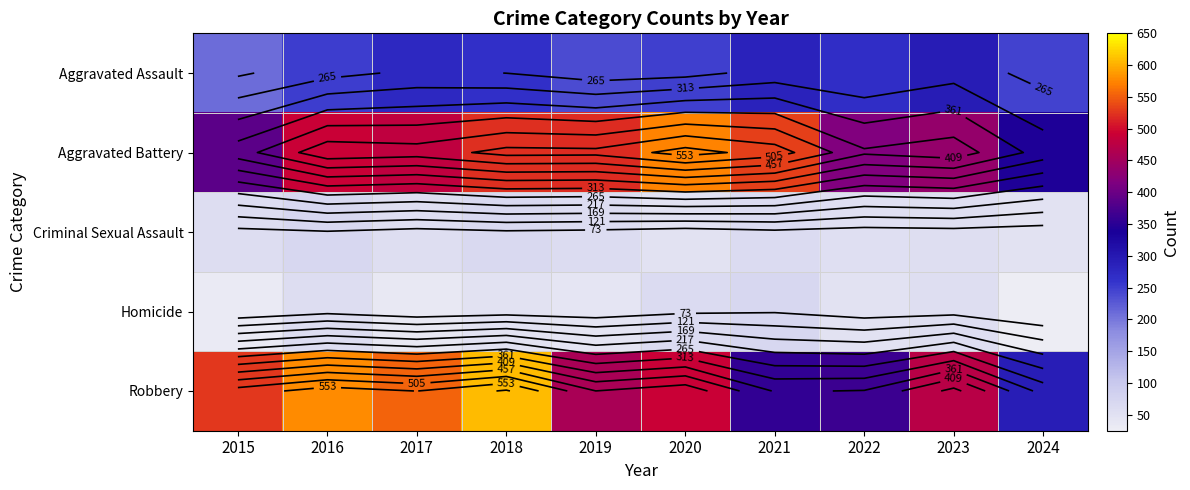

At which category is the sum across all series the highest?

2018